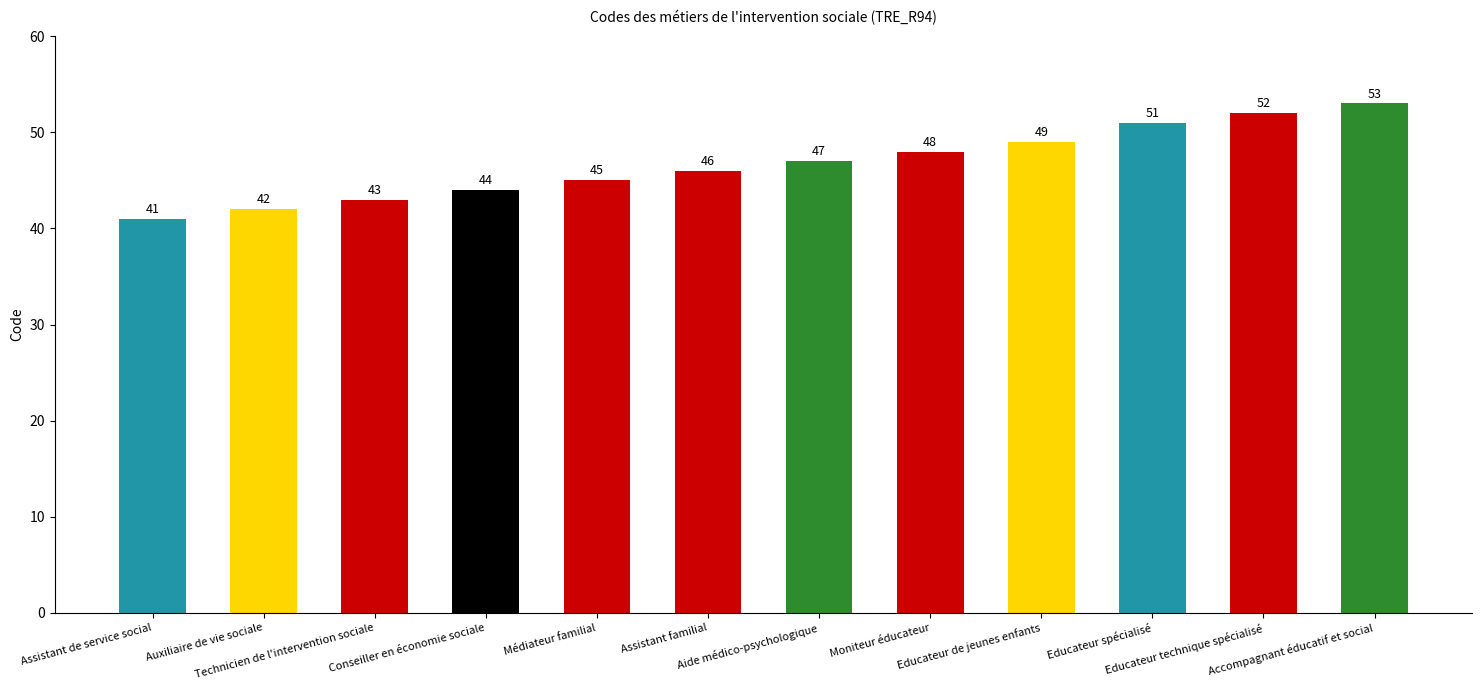

What is the maximum value shown in the chart?

53